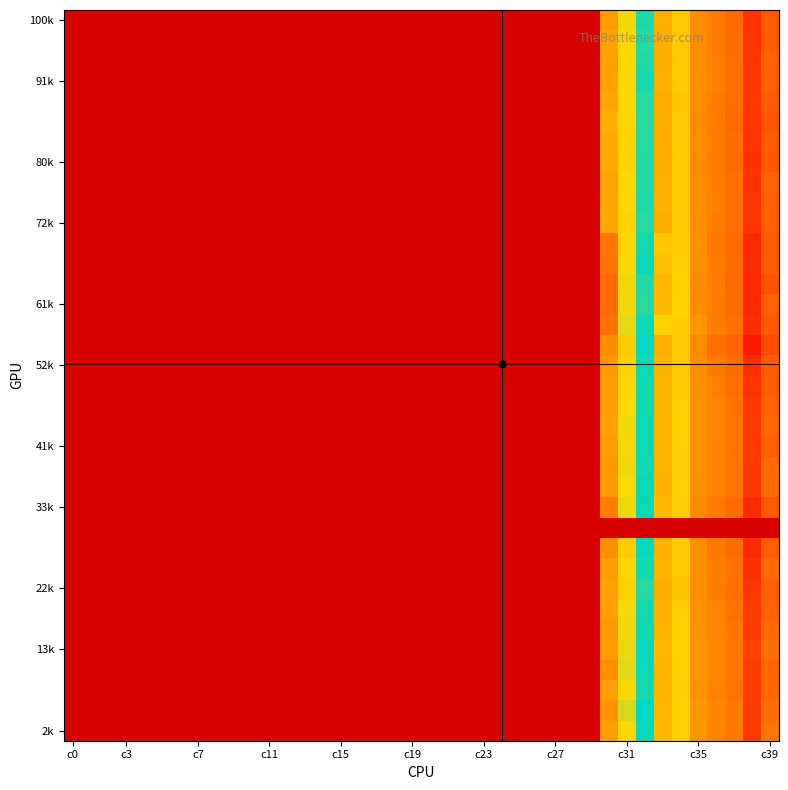

How many distinct data groups are displayed?

36